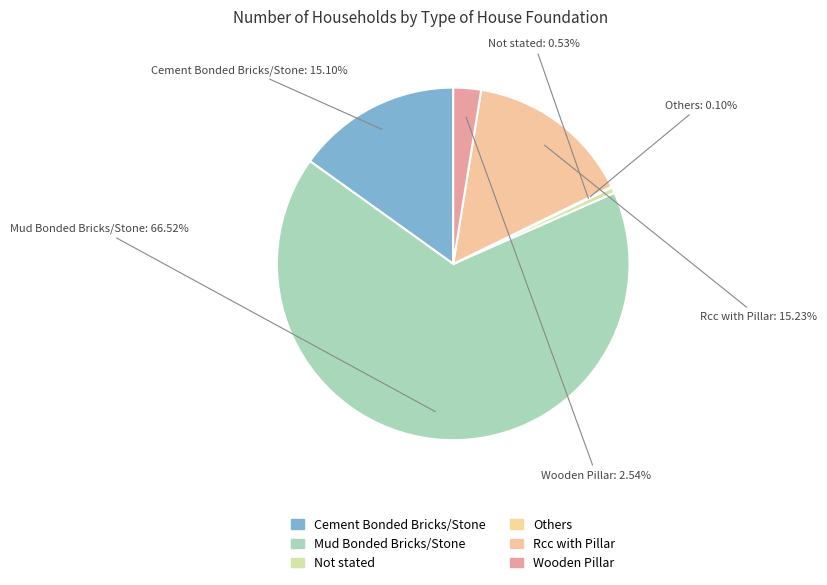

What is the ratio of the value at Mud Bonded Bricks/Stone to the value at Cement Bonded Bricks/Stone?

4.4